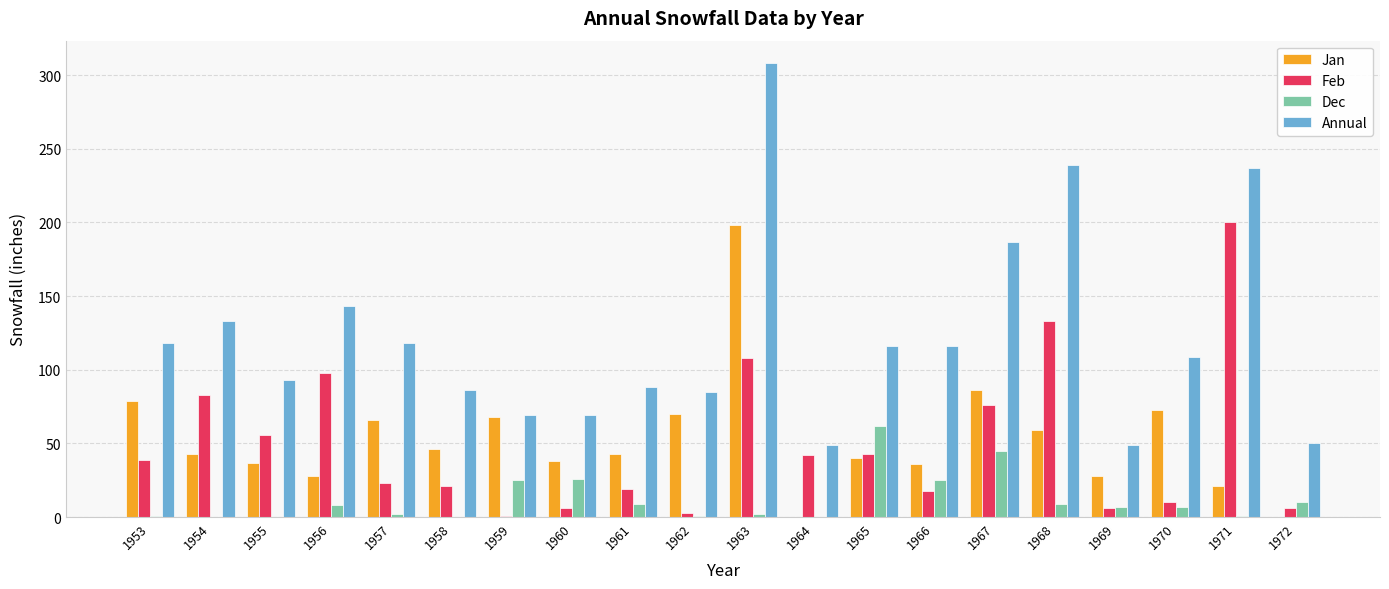

Read the Dec value at 1968.

9